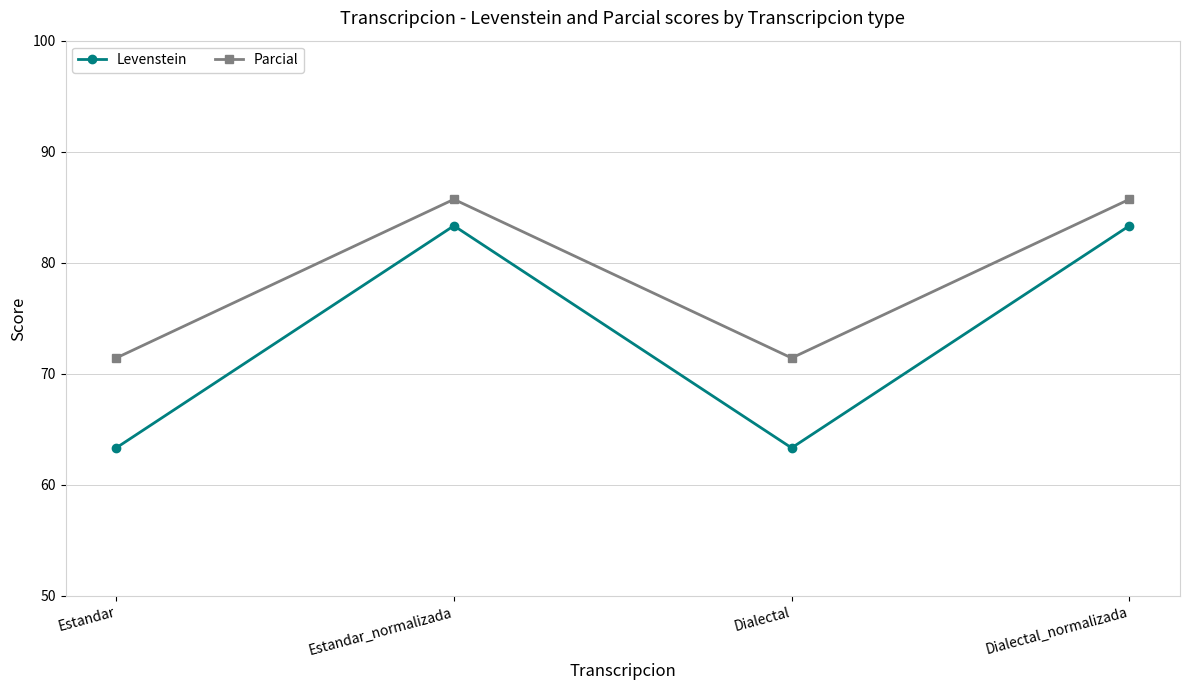

Where is the first local minimum for Levenstein?

Dialectal